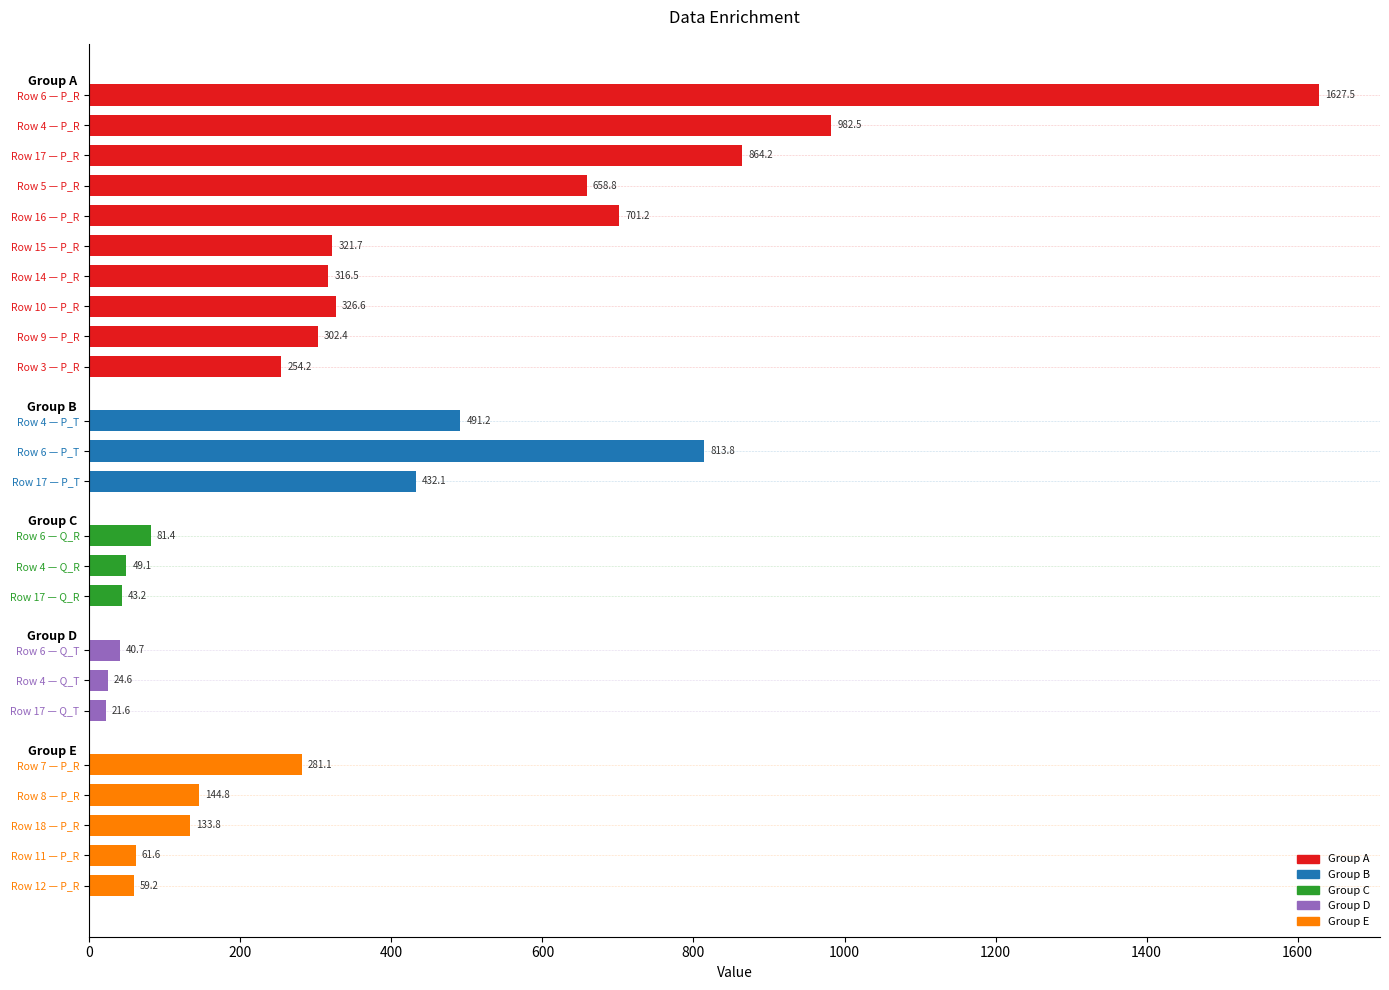

At which label is the value closest to 824?

Row 6 — P_T